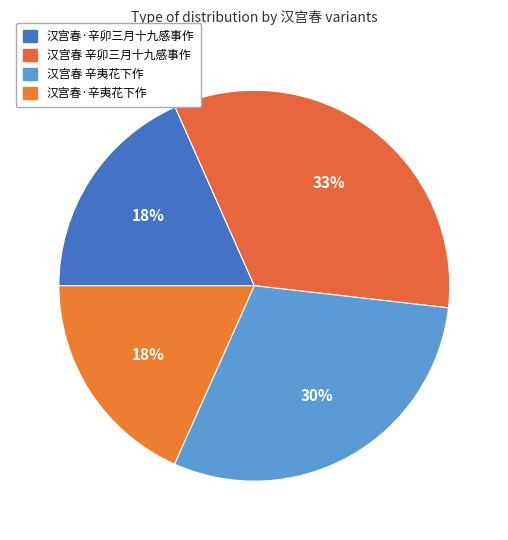

Is 汉宫春 辛夷花下作 the majority of the pie?

No